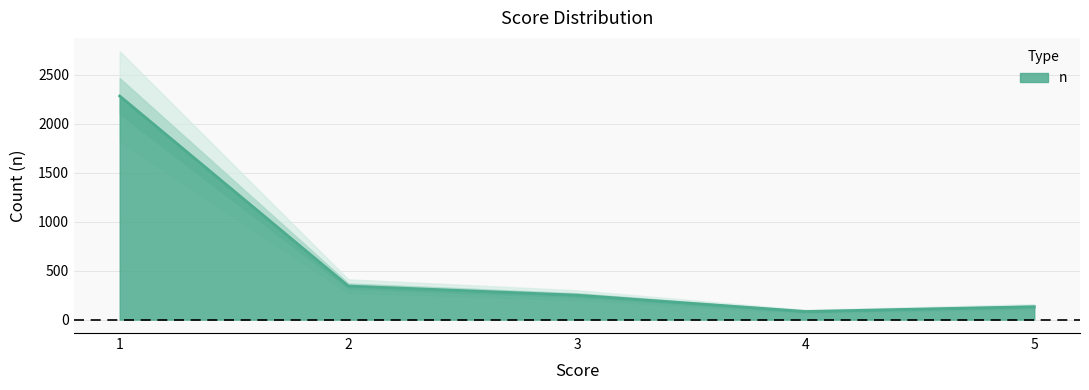

How many categories are shown in the chart?

5